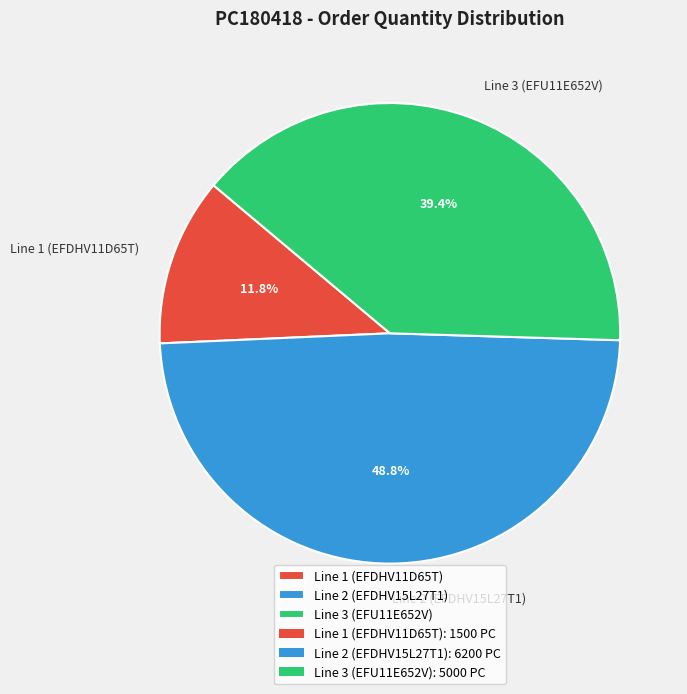

Do Line 1 (EFDHV11D65T) and Line 3 (EFU11E652V) together represent more than half of the pie?

Yes